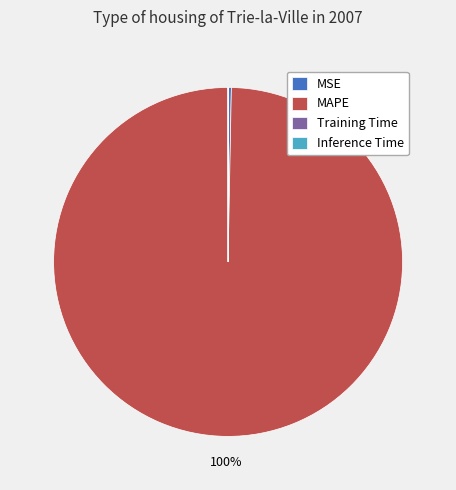

To the nearest percent, what is the average slice percentage?

25%